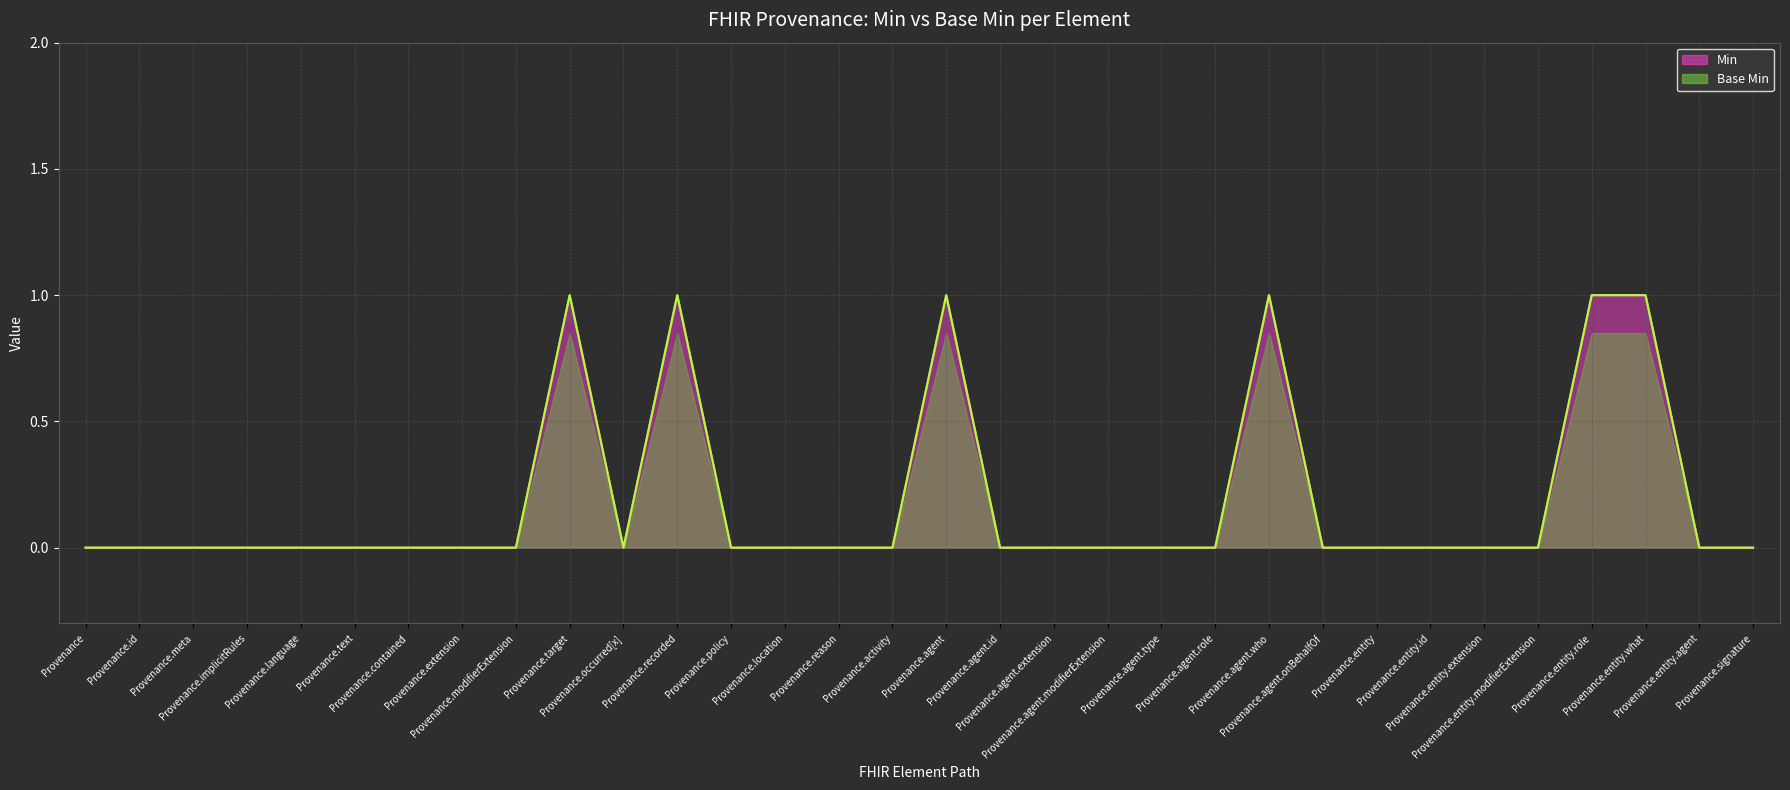

List the labels in order of Base Min value, smallest first.

Provenance, Provenance.id, Provenance.meta, Provenance.implicitRules, Provenance.language, Provenance.text, Provenance.contained, Provenance.extension, Provenance.modifierExtension, Provenance.occurred[x], Provenance.policy, Provenance.location, Provenance.reason, Provenance.activity, Provenance.agent.id, Provenance.agent.extension, Provenance.agent.modifierExtension, Provenance.agent.type, Provenance.agent.role, Provenance.agent.onBehalfOf, Provenance.entity, Provenance.entity.id, Provenance.entity.extension, Provenance.entity.modifierExtension, Provenance.entity.agent, Provenance.signature, Provenance.target, Provenance.recorded, Provenance.agent, Provenance.agent.who, Provenance.entity.role, Provenance.entity.what